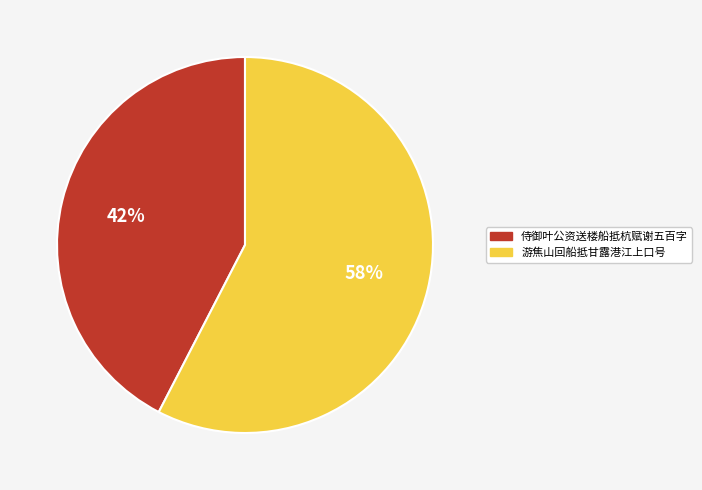

Which category has the smallest portion of the pie?

侍御叶公资送楼船抵杭赋谢五百字